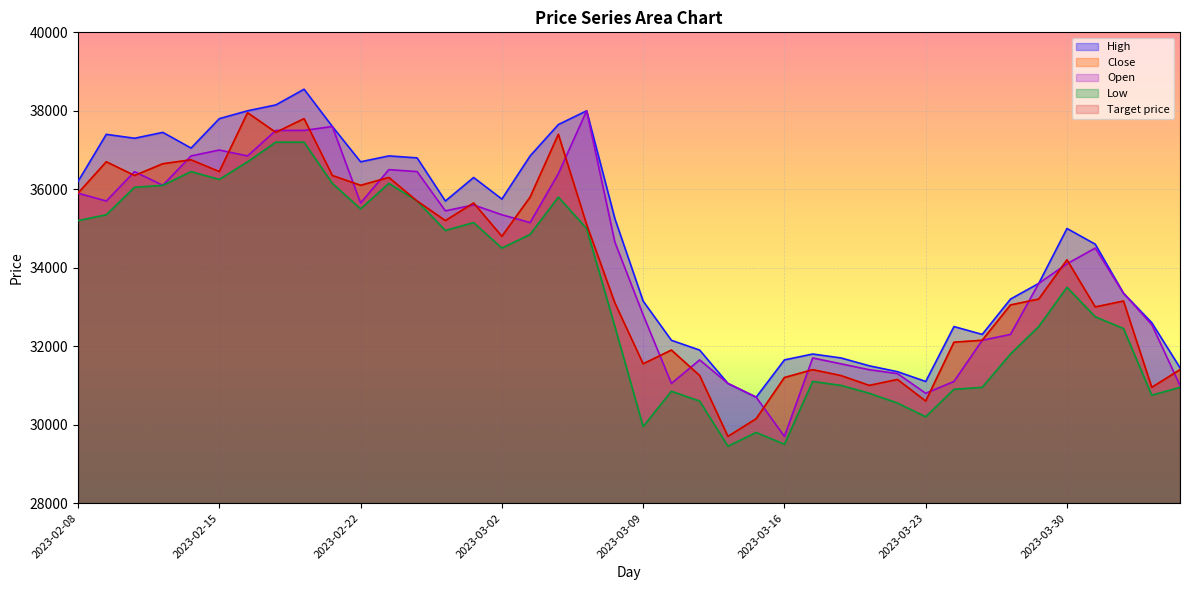

Reading left to right, transcribe all the data shown in this chart.

High: 2023-02-08=36200	2023-02-09=37400	2023-02-10=37300	2023-02-13=37450	2023-02-14=37050	2023-02-15=37800	2023-02-16=38000	2023-02-17=38150	2023-02-20=38550	2023-02-21=37600	2023-02-22=36700	2023-02-23=36850	2023-02-24=36800	2023-02-27=35700	2023-02-28=36300	2023-03-02=35750	2023-03-03=36850	2023-03-06=37650	2023-03-07=38000	2023-03-08=35250	2023-03-09=33150	2023-03-10=32150	2023-03-13=31900	2023-03-14=31050	2023-03-15=30700	2023-03-16=31650	2023-03-17=31800	2023-03-20=31700	2023-03-21=31500	2023-03-22=31350	2023-03-23=31100	2023-03-24=32500	2023-03-27=32300	2023-03-28=33200	2023-03-29=33600	2023-03-30=35000	2023-03-31=34600	2023-04-03=33350	2023-04-04=32600	2023-04-05=31450
Close: 2023-02-08=35900	2023-02-09=36700	2023-02-10=36350	2023-02-13=36650	2023-02-14=36750	2023-02-15=36450	2023-02-16=37950	2023-02-17=37450	2023-02-20=37800	2023-02-21=36350	2023-02-22=36100	2023-02-23=36300	2023-02-24=35700	2023-02-27=35200	2023-02-28=35650	2023-03-02=34800	2023-03-03=35800	2023-03-06=37400	2023-03-07=35100	2023-03-08=33100	2023-03-09=31550	2023-03-10=31900	2023-03-13=31250	2023-03-14=29700	2023-03-15=30150	2023-03-16=31200	2023-03-17=31400	2023-03-20=31250	2023-03-21=31000	2023-03-22=31150	2023-03-23=30600	2023-03-24=32100	2023-03-27=32150	2023-03-28=33050	2023-03-29=33200	2023-03-30=34200	2023-03-31=33000	2023-04-03=33150	2023-04-04=30950	2023-04-05=31400
Open: 2023-02-08=35900	2023-02-09=35700	2023-02-10=36450	2023-02-13=36100	2023-02-14=36850	2023-02-15=37000	2023-02-16=36850	2023-02-17=37500	2023-02-20=37500	2023-02-21=37600	2023-02-22=35650	2023-02-23=36500	2023-02-24=36450	2023-02-27=35450	2023-02-28=35600	2023-03-02=35350	2023-03-03=35150	2023-03-06=36400	2023-03-07=38000	2023-03-08=34650	2023-03-09=32800	2023-03-10=31050	2023-03-13=31650	2023-03-14=31050	2023-03-15=30700	2023-03-16=29700	2023-03-17=31700	2023-03-20=31550	2023-03-21=31400	2023-03-22=31300	2023-03-23=30800	2023-03-24=31100	2023-03-27=32150	2023-03-28=32300	2023-03-29=33600	2023-03-30=34100	2023-03-31=34500	2023-04-03=33350	2023-04-04=32550	2023-04-05=31000
Low: 2023-02-08=35200	2023-02-09=35350	2023-02-10=36050	2023-02-13=36100	2023-02-14=36450	2023-02-15=36250	2023-02-16=36700	2023-02-17=37200	2023-02-20=37200	2023-02-21=36150	2023-02-22=35500	2023-02-23=36150	2023-02-24=35700	2023-02-27=34950	2023-02-28=35150	2023-03-02=34500	2023-03-03=34850	2023-03-06=35800	2023-03-07=35000	2023-03-08=32500	2023-03-09=29950	2023-03-10=30850	2023-03-13=30600	2023-03-14=29450	2023-03-15=29800	2023-03-16=29500	2023-03-17=31100	2023-03-20=31000	2023-03-21=30800	2023-03-22=30550	2023-03-23=30200	2023-03-24=30900	2023-03-27=30950	2023-03-28=31800	2023-03-29=32500	2023-03-30=33500	2023-03-31=32750	2023-04-03=32450	2023-04-04=30750	2023-04-05=30950
Target price: 2023-02-08=35900	2023-02-09=36700	2023-02-10=36350	2023-02-13=36650	2023-02-14=36750	2023-02-15=36450	2023-02-16=37950	2023-02-17=37450	2023-02-20=37800	2023-02-21=36350	2023-02-22=36100	2023-02-23=36300	2023-02-24=35700	2023-02-27=35200	2023-02-28=35650	2023-03-02=34800	2023-03-03=35800	2023-03-06=37400	2023-03-07=35100	2023-03-08=33100	2023-03-09=31550	2023-03-10=31900	2023-03-13=31250	2023-03-14=29700	2023-03-15=30150	2023-03-16=31200	2023-03-17=31400	2023-03-20=31250	2023-03-21=31000	2023-03-22=31150	2023-03-23=30600	2023-03-24=32100	2023-03-27=32150	2023-03-28=33050	2023-03-29=33200	2023-03-30=34200	2023-03-31=33000	2023-04-03=33150	2023-04-04=30950	2023-04-05=31400